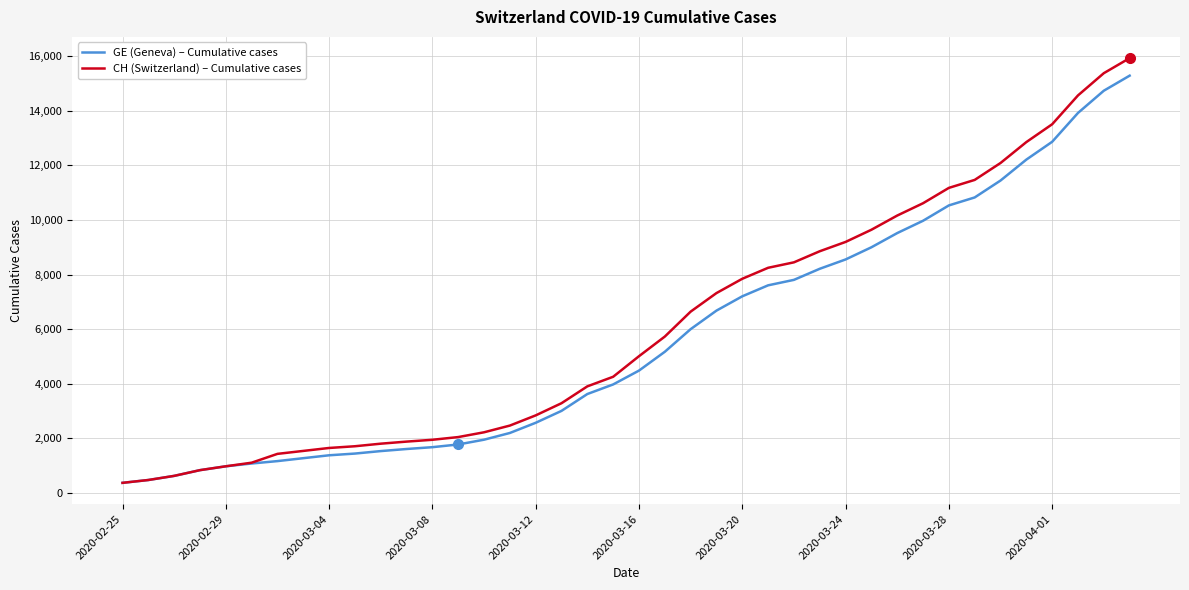

What is the greatest value displayed?

15926